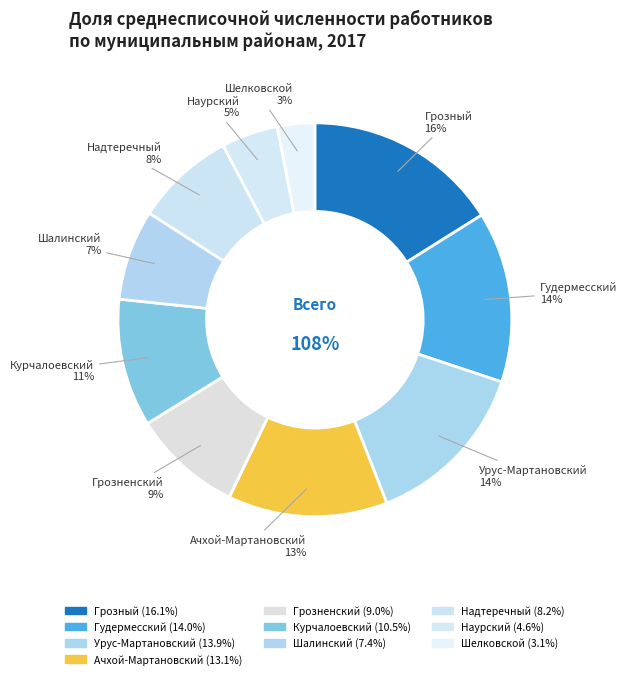

To the nearest percent, what portion does Шалинский represent?

7%